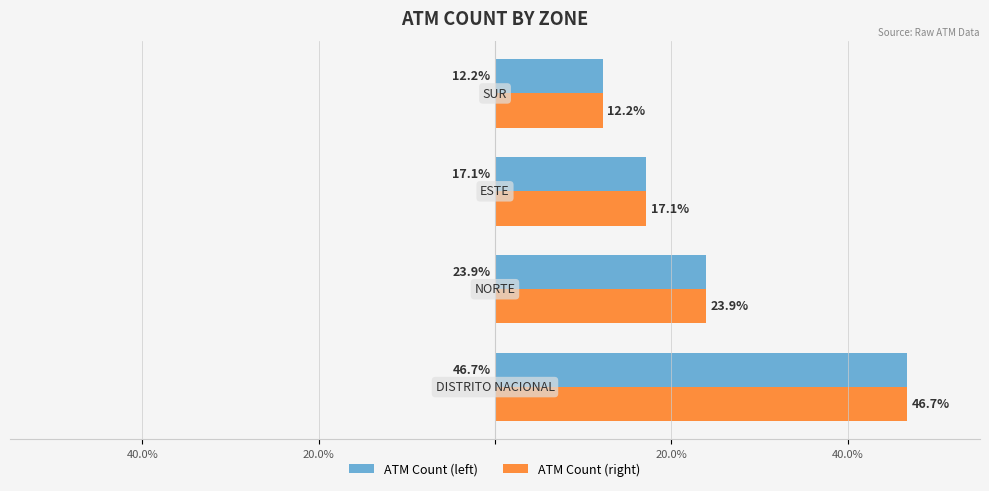

Which series has the largest range (max minus min)?

ATM Count (left)